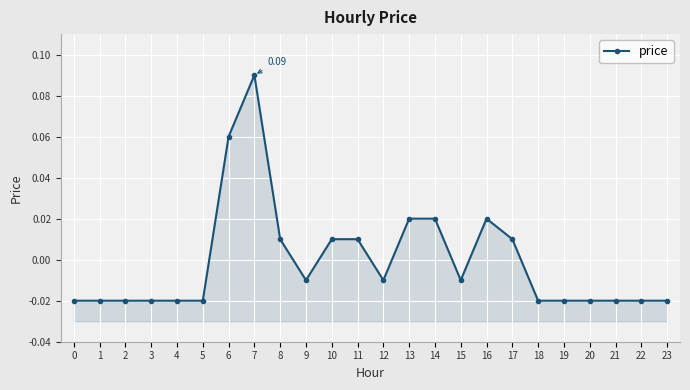

Rank the categories by value from highest to lowest.

7, 6, 13, 14, 16, 8, 10, 11, 17, 9, 12, 15, 0, 1, 2, 3, 4, 5, 18, 19, 20, 21, 22, 23